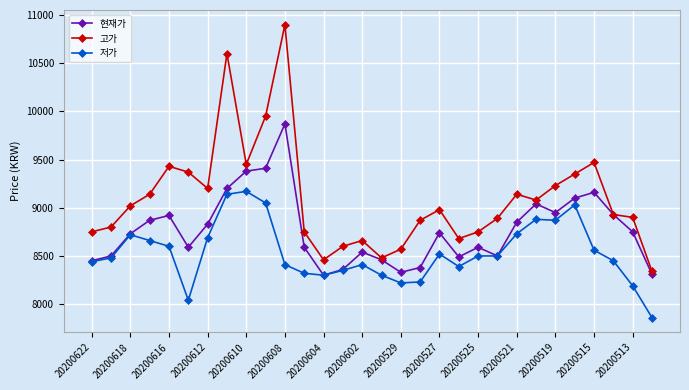

Is this an area chart (filled region under the line)?

No